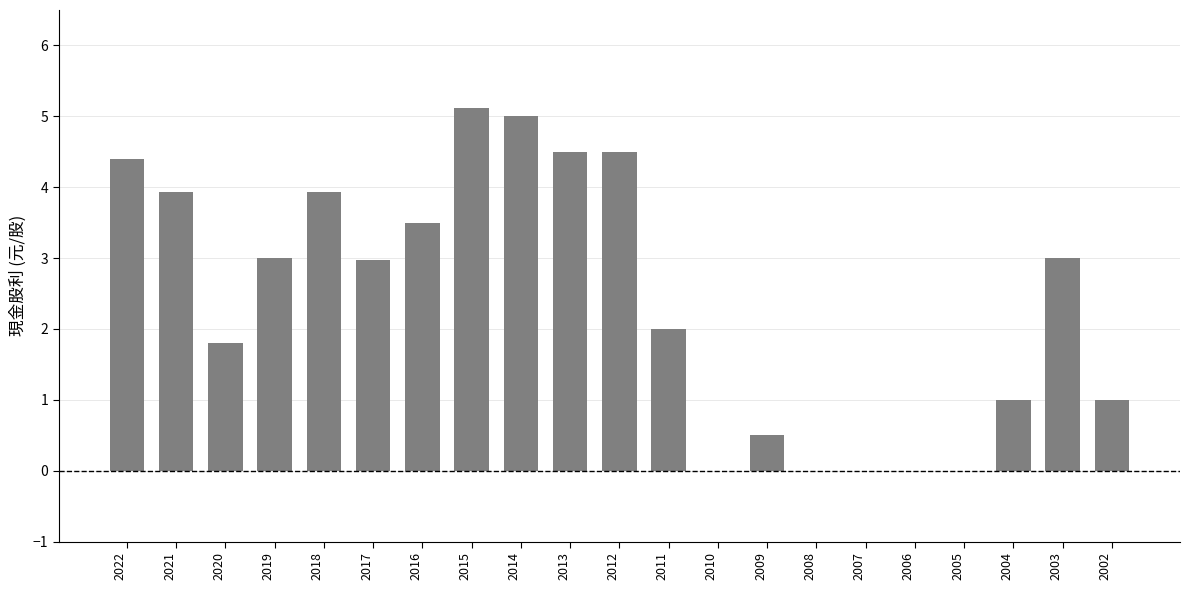

Count the number of data series in this chart.

1